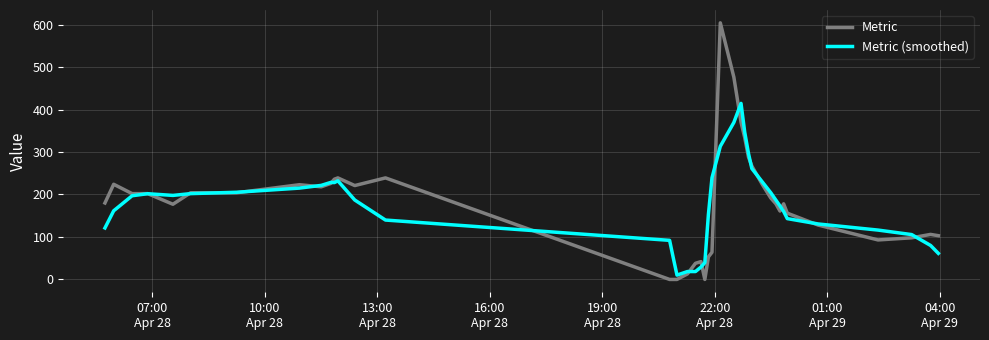

List the series in order of their peak value, lowest first.

Metric (smoothed), Metric